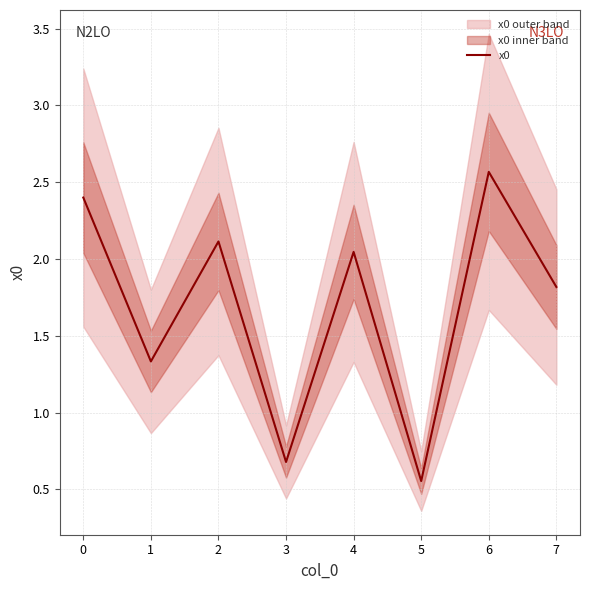

How many values are below 2?

4